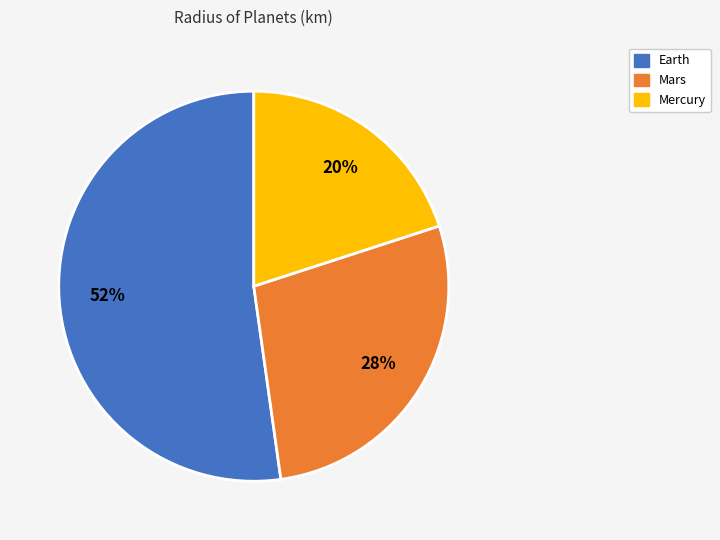

To the nearest percent, what percentage of the pie is Mercury?

20%